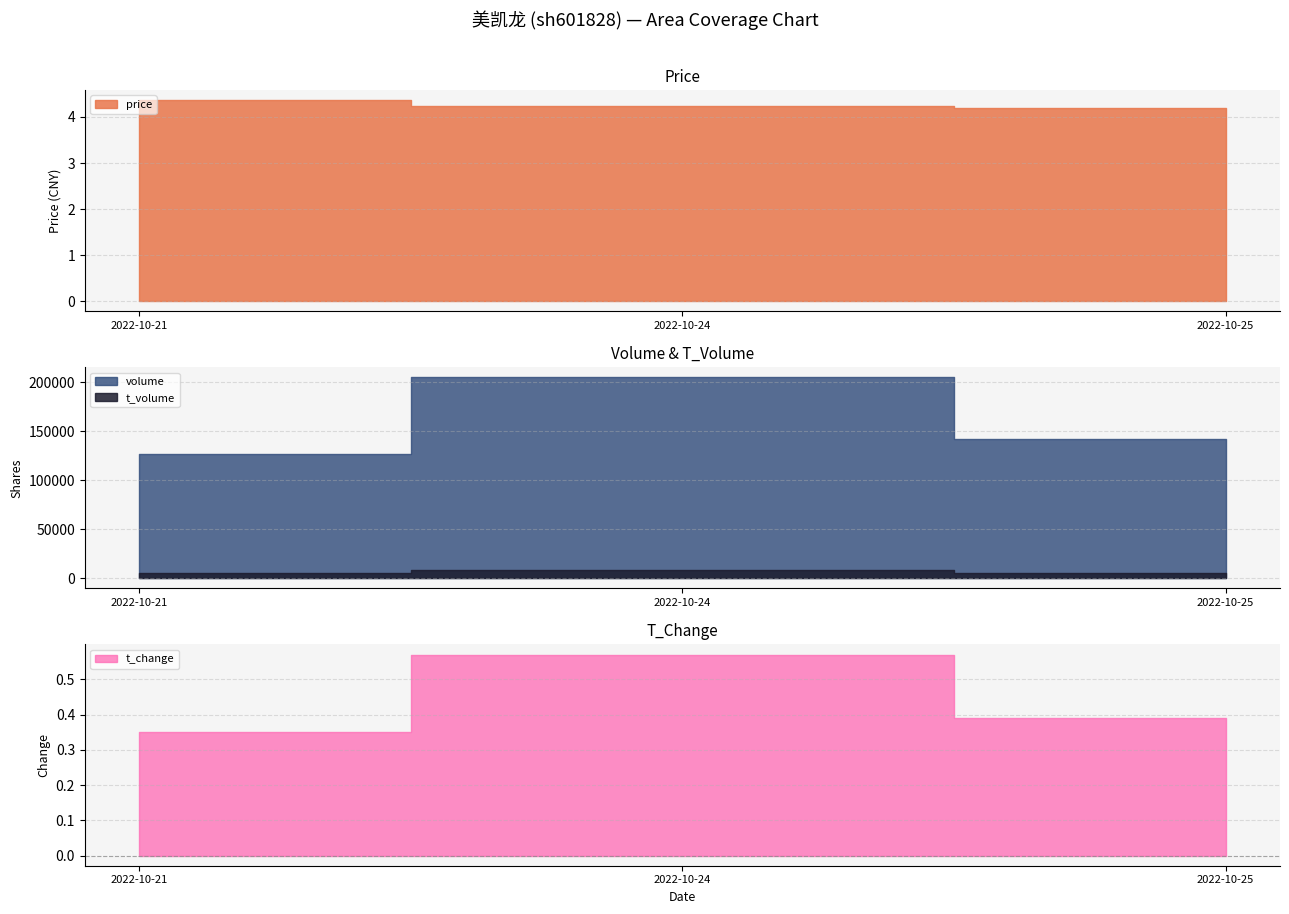

Between 2022-10-24 and 2022-10-25, which is larger?

2022-10-24